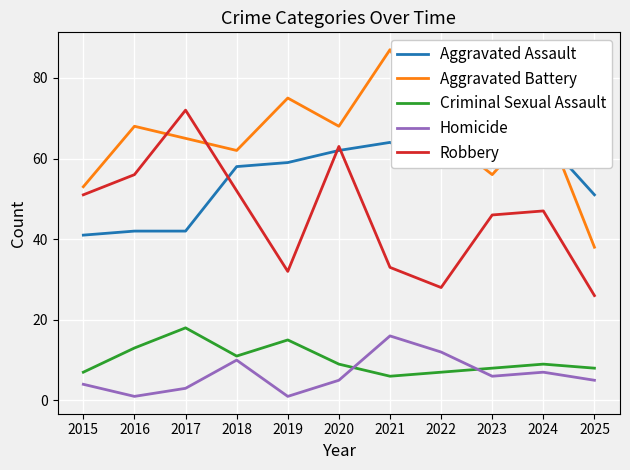

Where does the Homicide series first go above 5?

2018